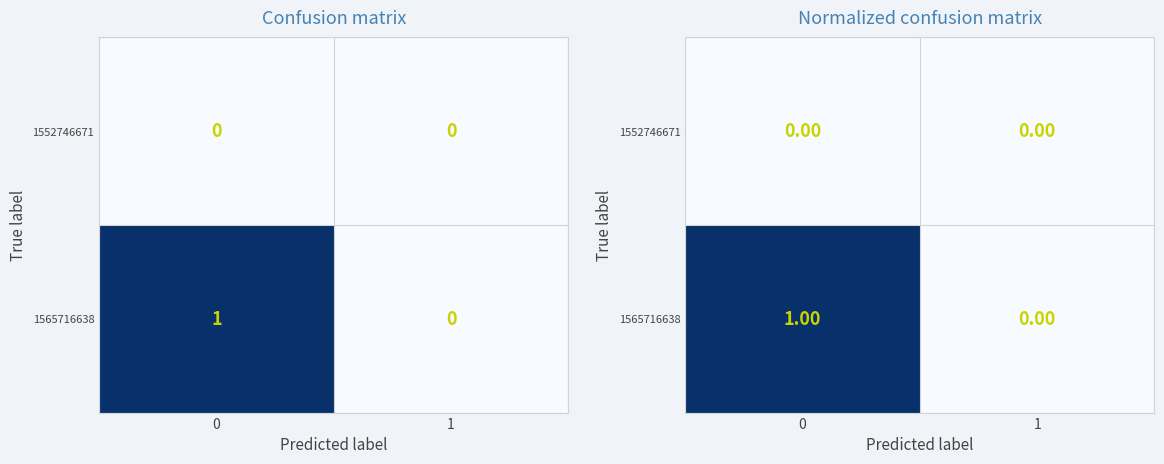

Rank the series at 0 from highest to lowest value.

1565716638, 1552746671